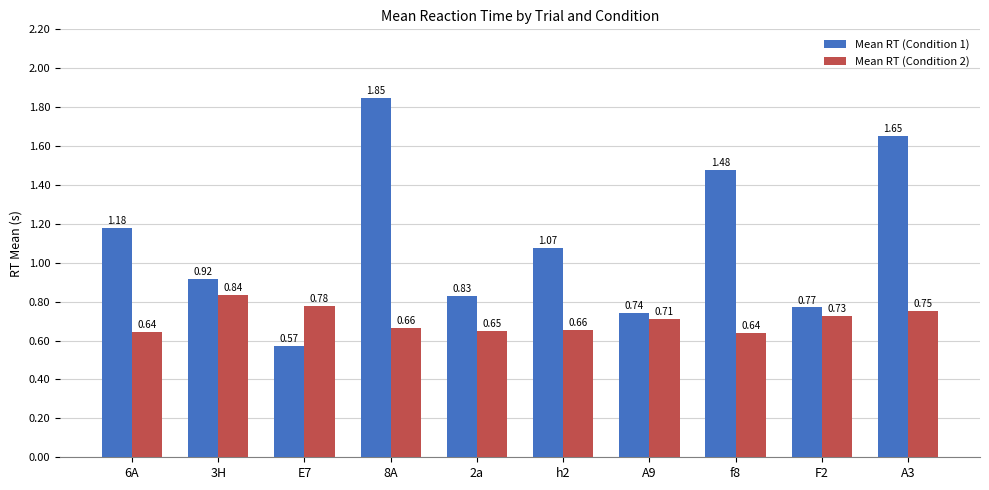

Which series has the largest range (max minus min)?

Mean RT (Condition 1)